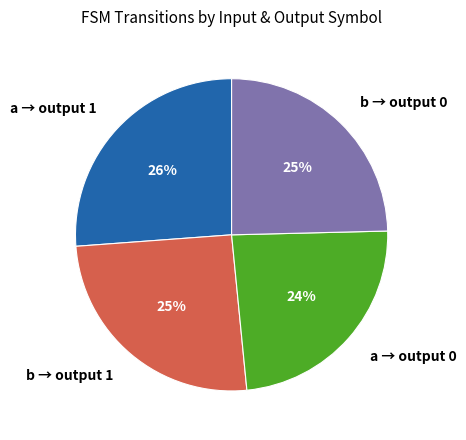

Which category has the smallest portion of the pie?

a → output 0